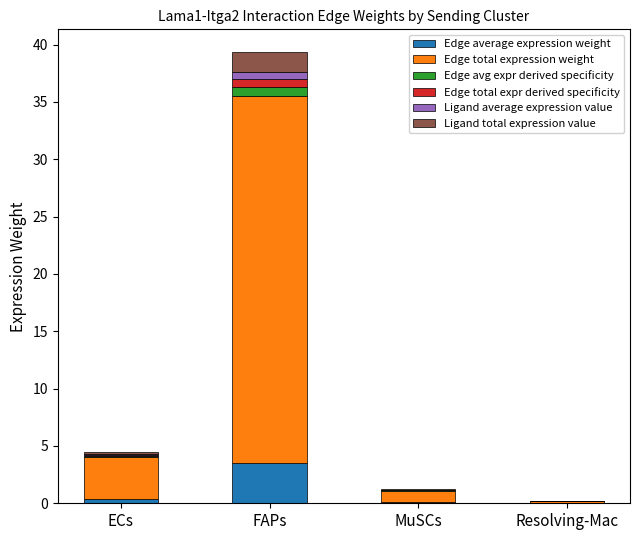

At which category is the sum across all series the highest?

FAPs